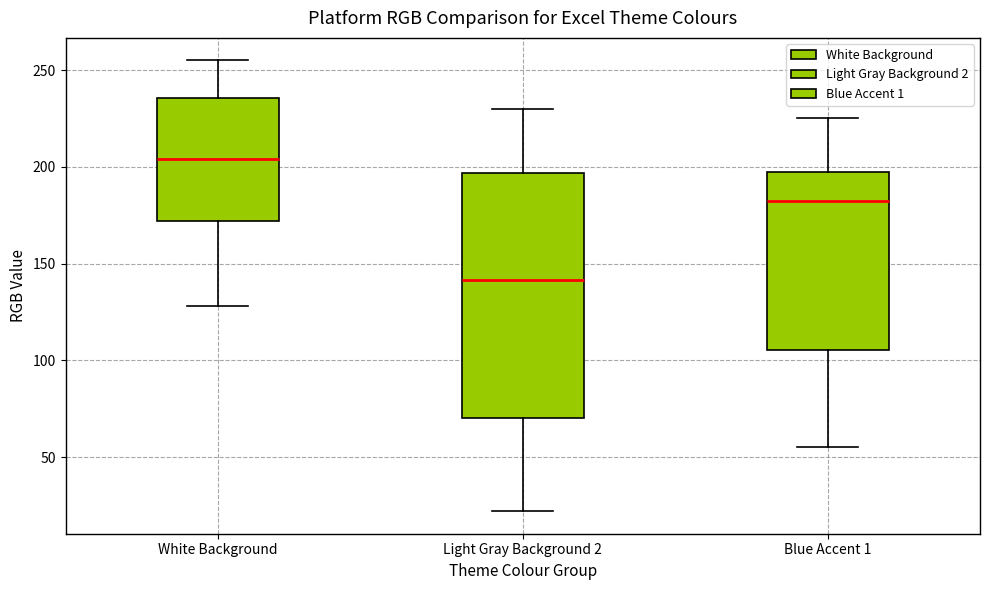

Where does the median line of the box for White Background sit on the y-axis? The values are not printed on the chart, so give them approximately, as read against the axis.

205